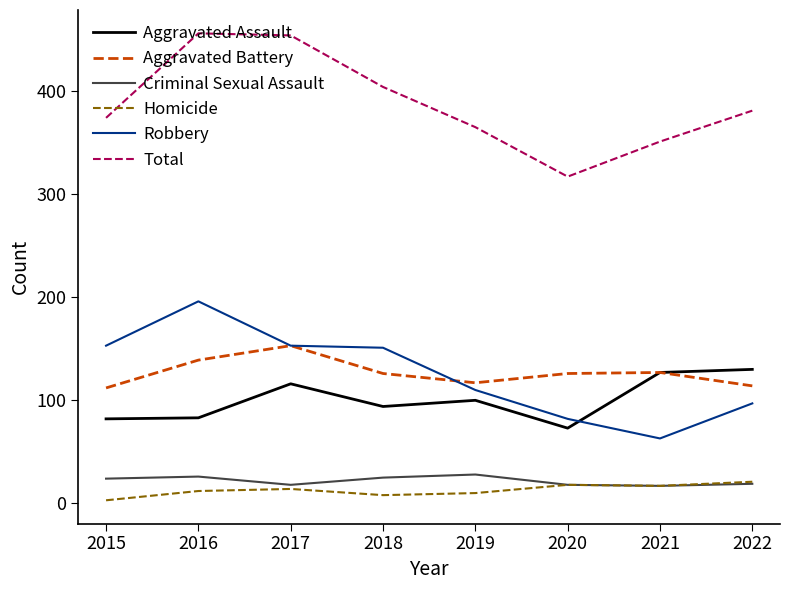

The Total series shows 404 at 2018. True or false?

True